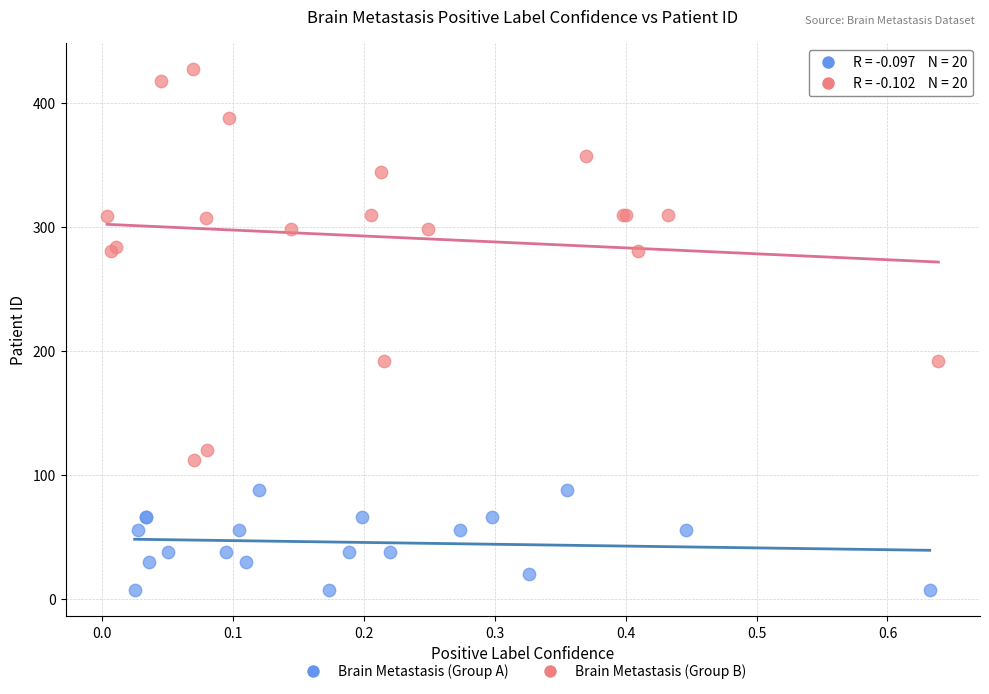

Which series reaches the minimum Y coordinate?

Brain Metastasis (Group A)